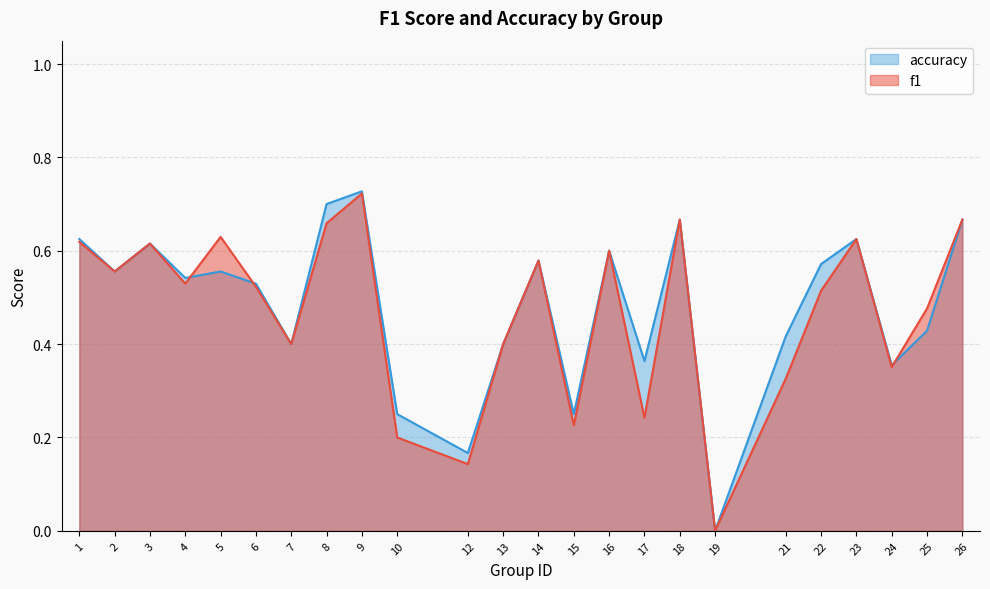

The f1 series shows 0.1 at 21. True or false?

False